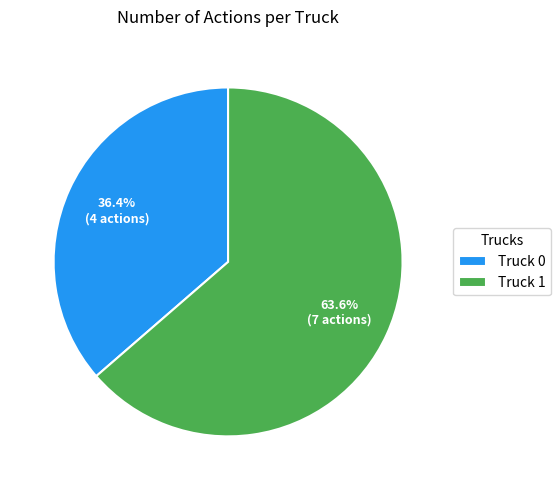

Is it true that Truck 0 is 36% of the pie?

True